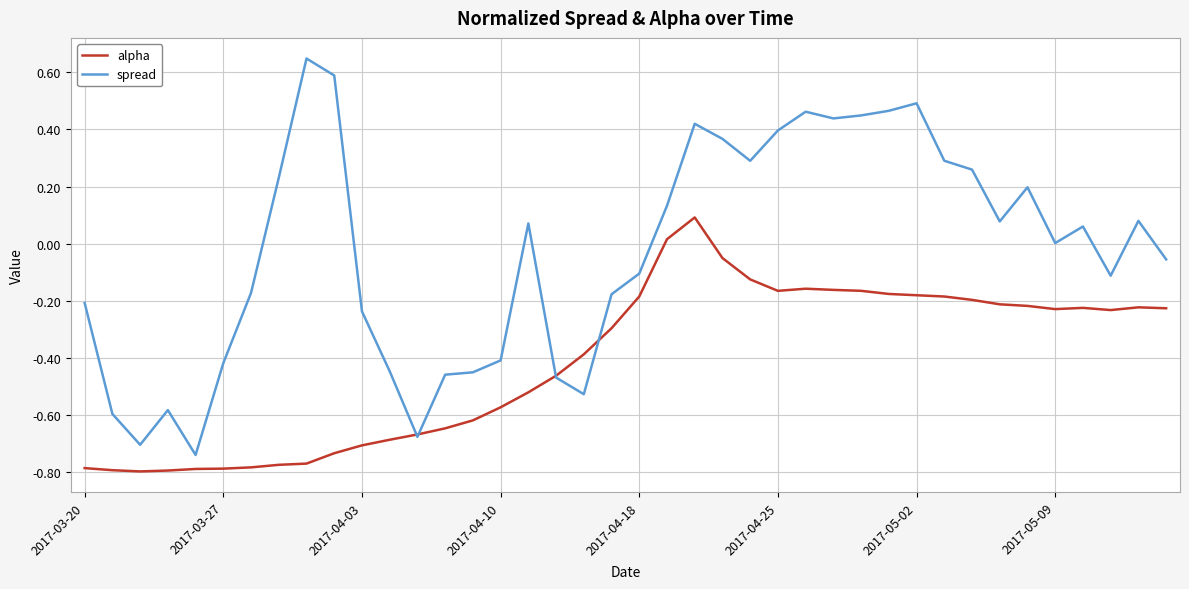

True or false: spread and alpha intersect in this chart.

True